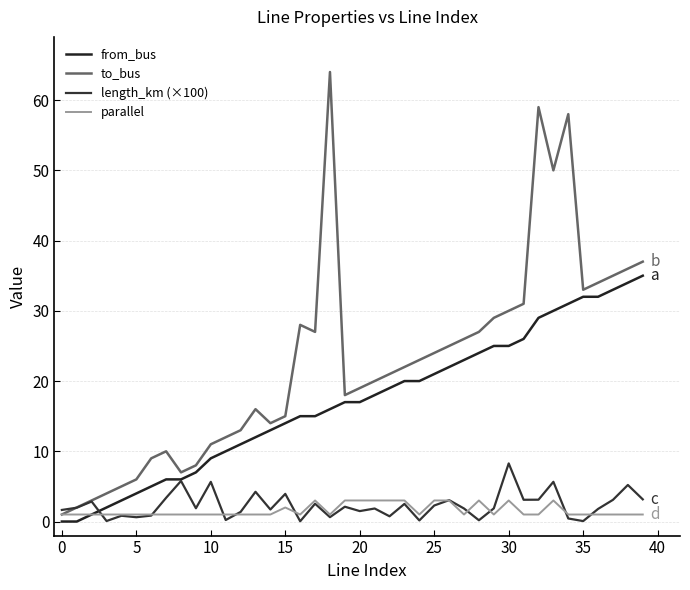

How many lines are shown in the chart?

4